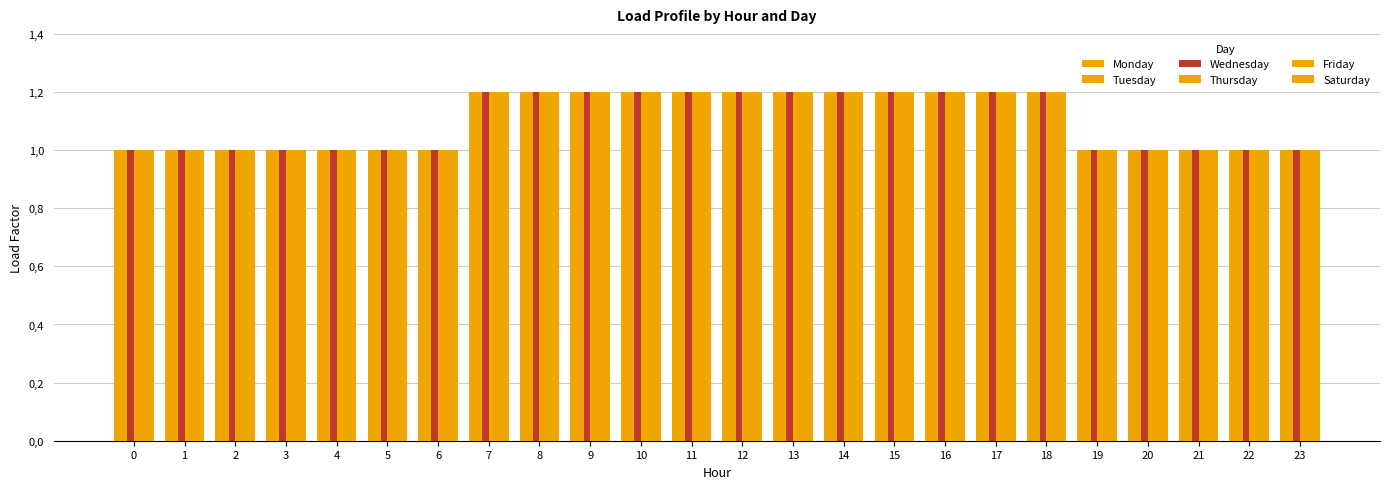

Rank the series at 23 from highest to lowest value.

Monday, Tuesday, Wednesday, Thursday, Friday, Saturday